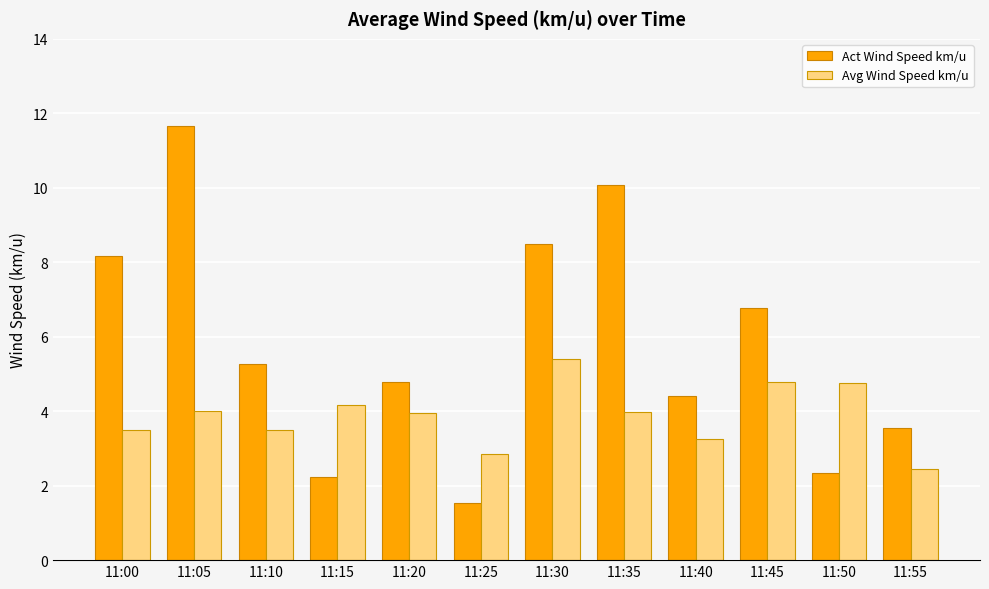

Read the Act Wind Speed km/u value at 11:30.

8.5